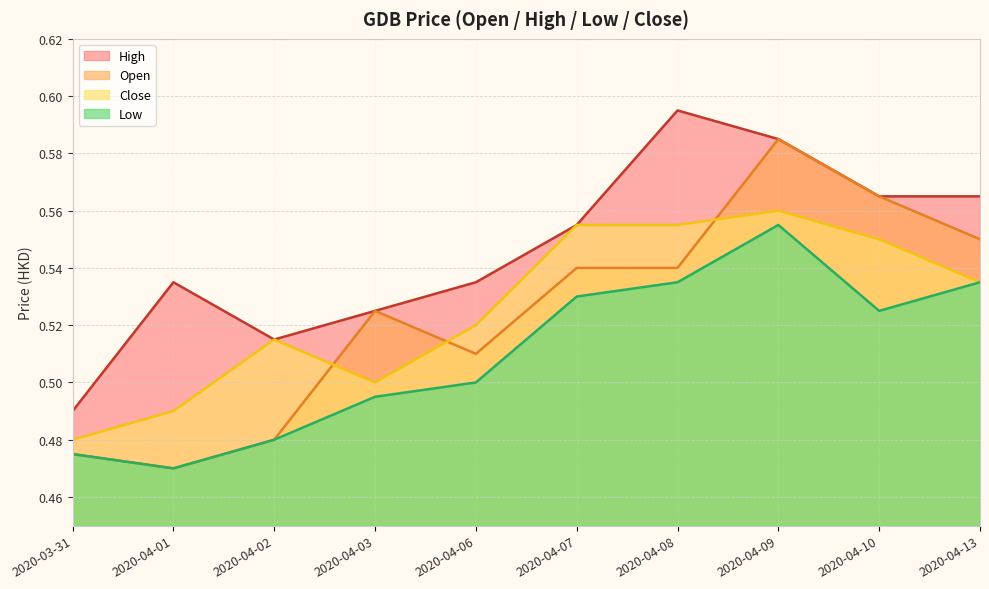

What is the sum of the close values at 2020-04-03 and 2020-04-06?

1.0